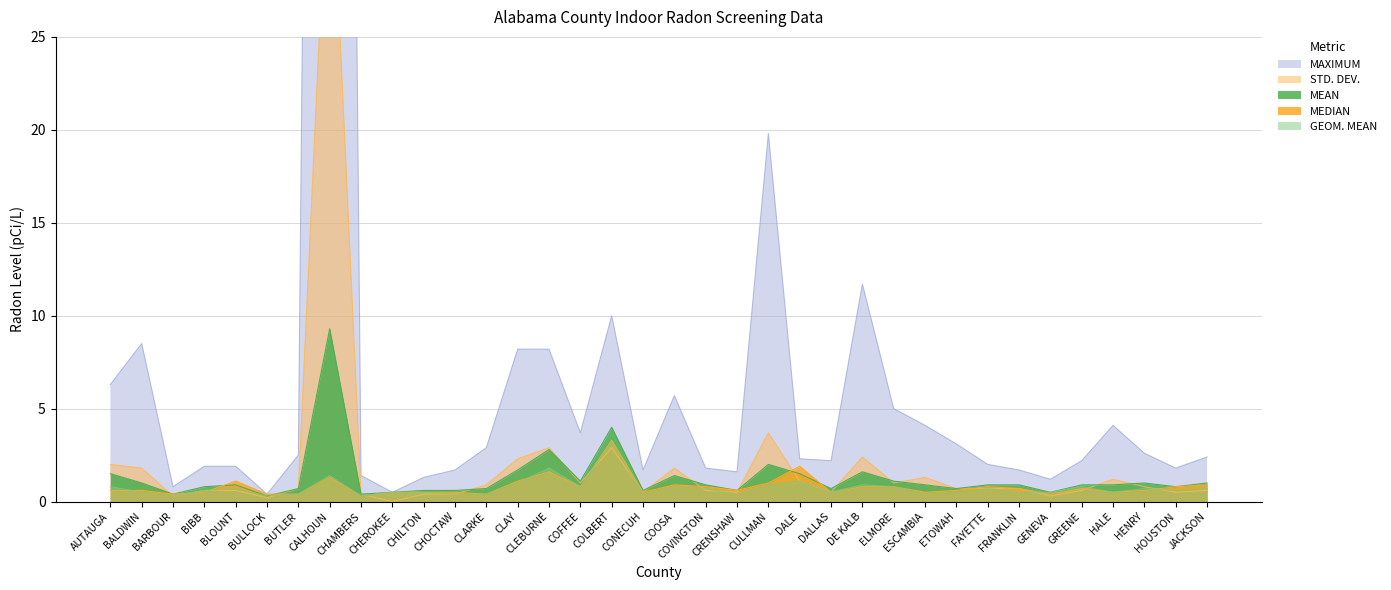

What value does the MEDIAN series have at CLAY?

1.1